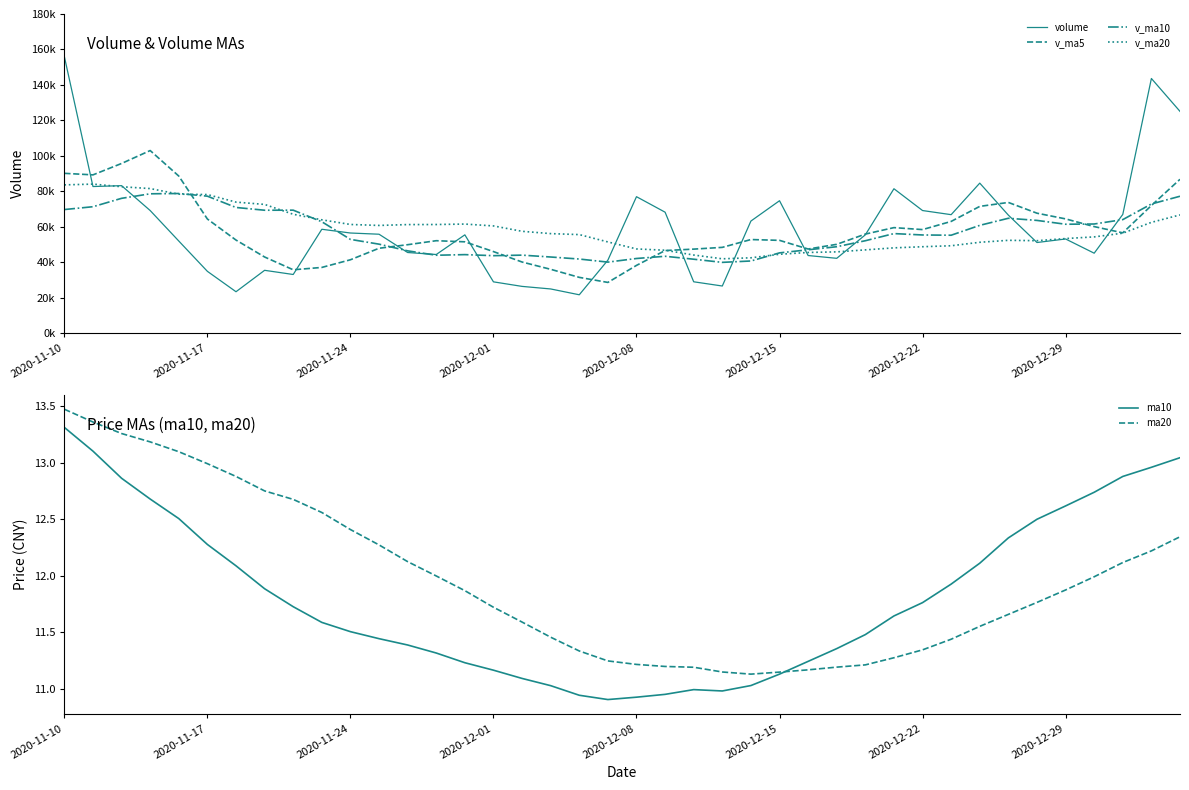

The value of ma20 at 2020-11-17 is 13.0. True or false?

True